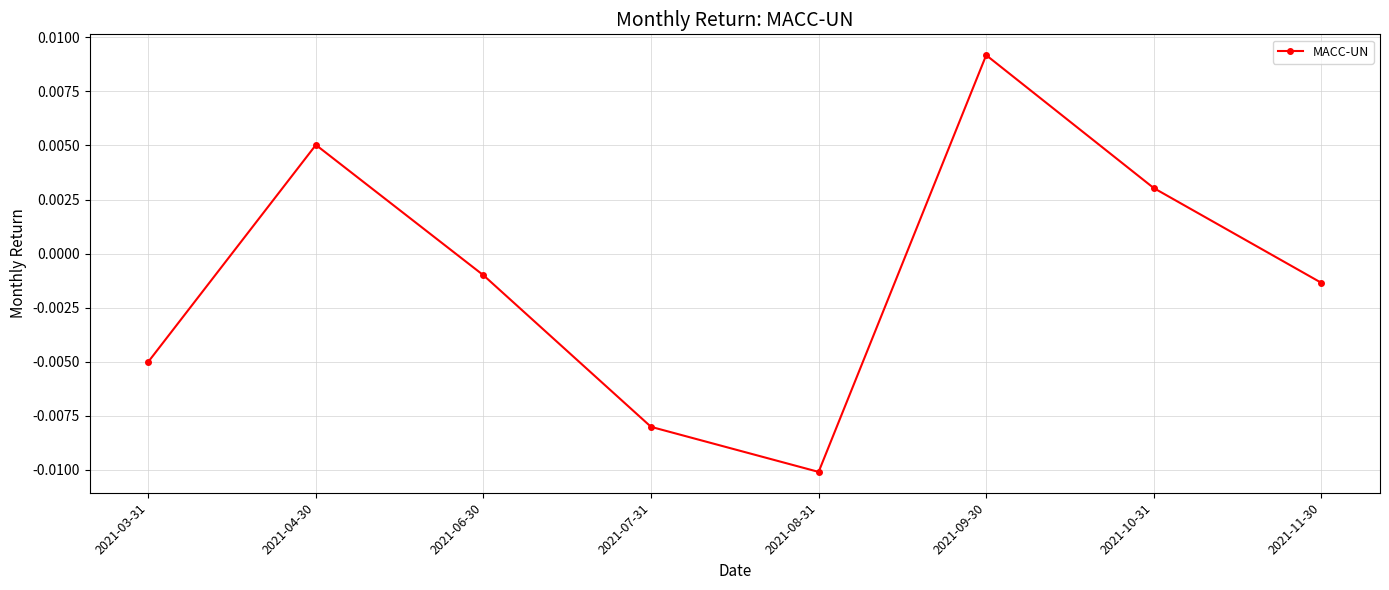

At which label does the data first exceed 0?

2021-04-30